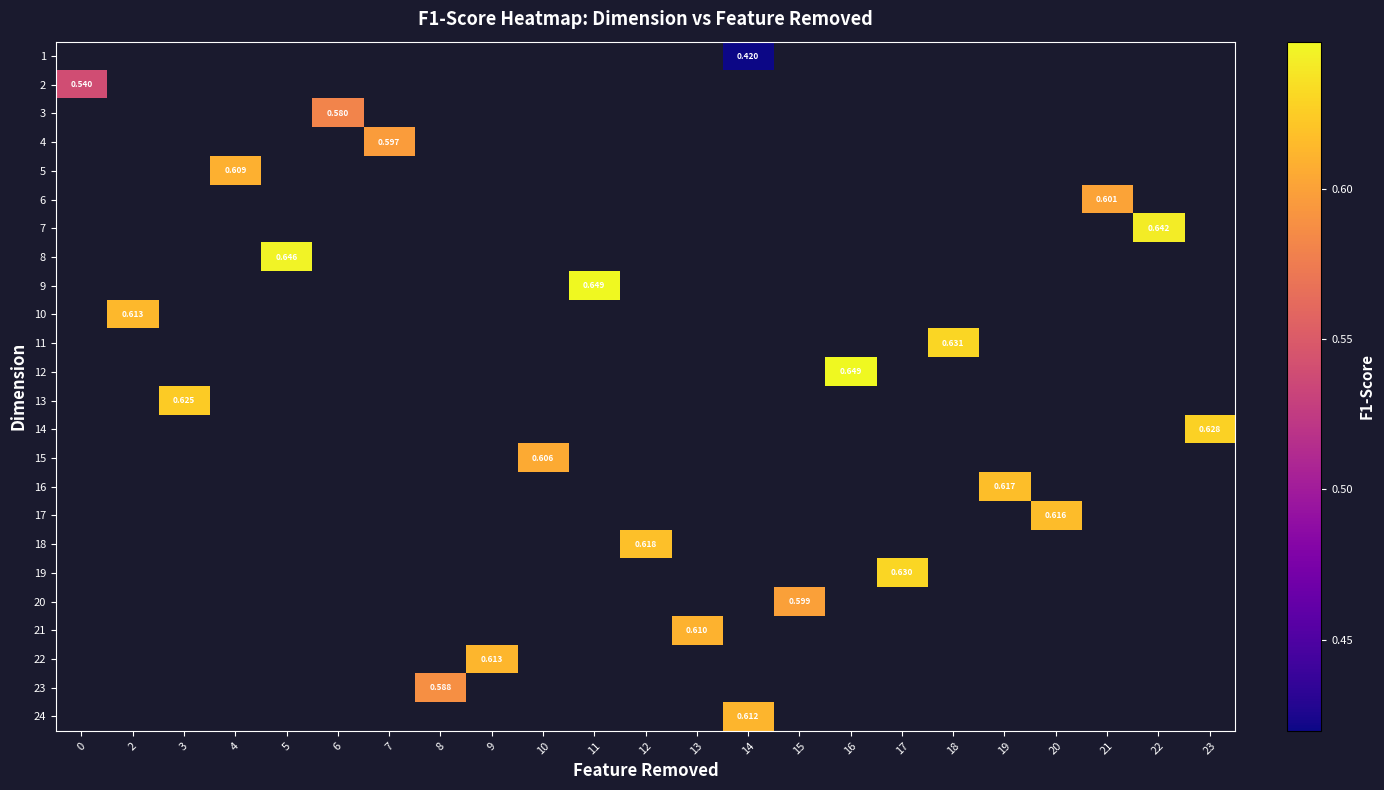

List the labels in order of row_9 value, smallest first.

0, 2, 3, 4, 5, 6, 7, 8, 9, 10, 11, 12, 13, 14, 15, 16, 17, 18, 19, 20, 21, 22, 23